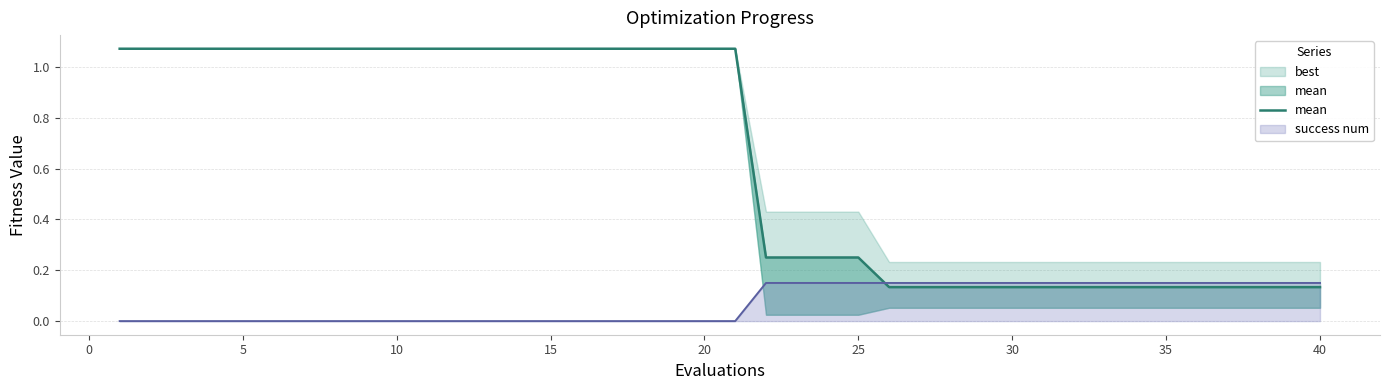

Does the chart display data point markers on the line(s)?

No